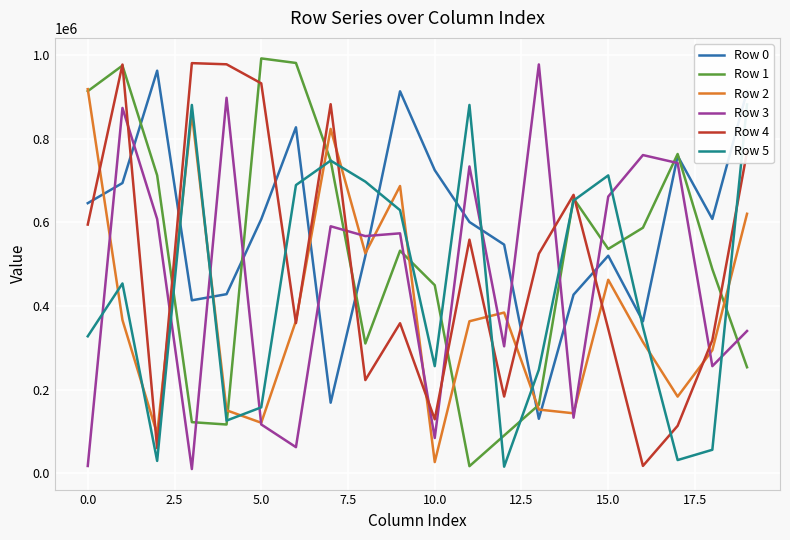

What is the difference between the maximum and minimum values in the Row 2 series?

892542